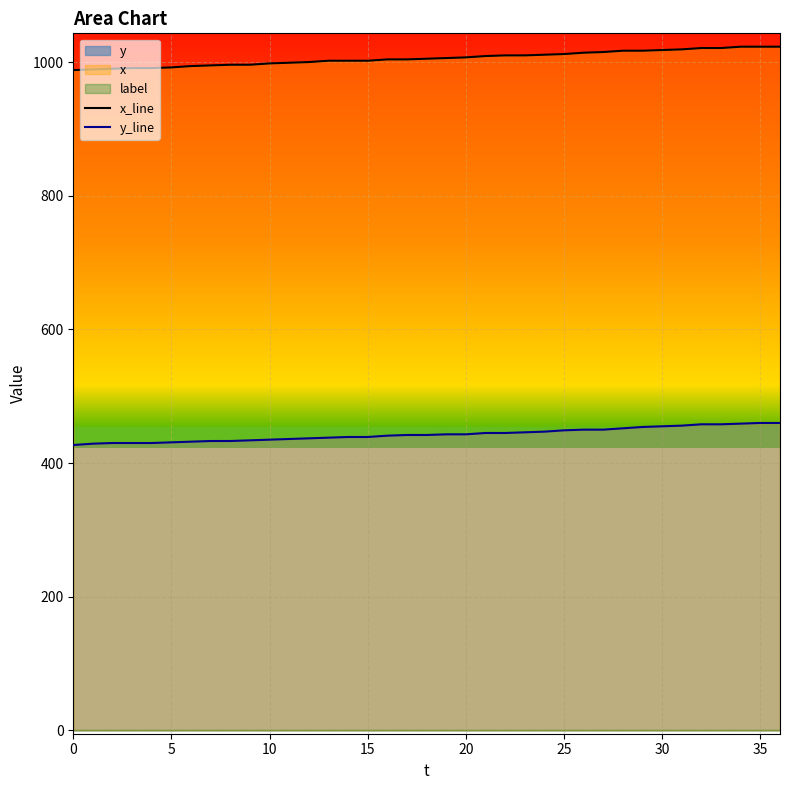

Which series has the widest spread of values?

x_line